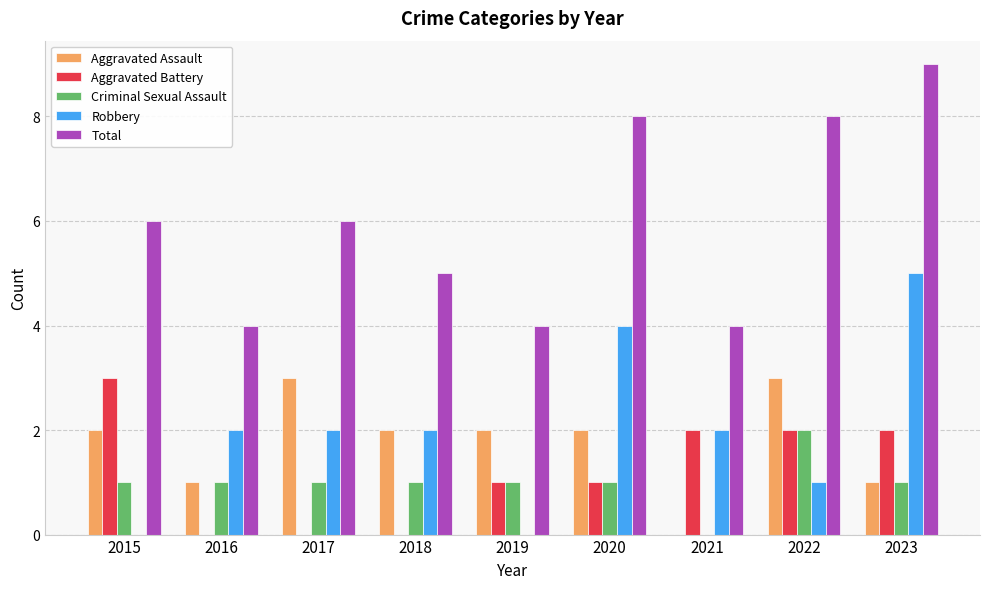

What are all the series names shown in the legend?

Aggravated Assault, Aggravated Battery, Criminal Sexual Assault, Robbery, Total